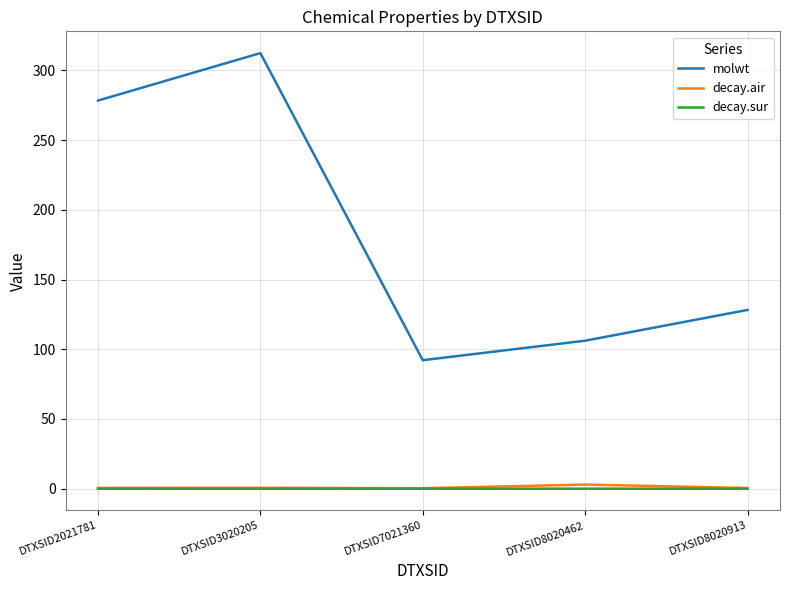

What is the total value across all series at DTXSID8020462?

109.1